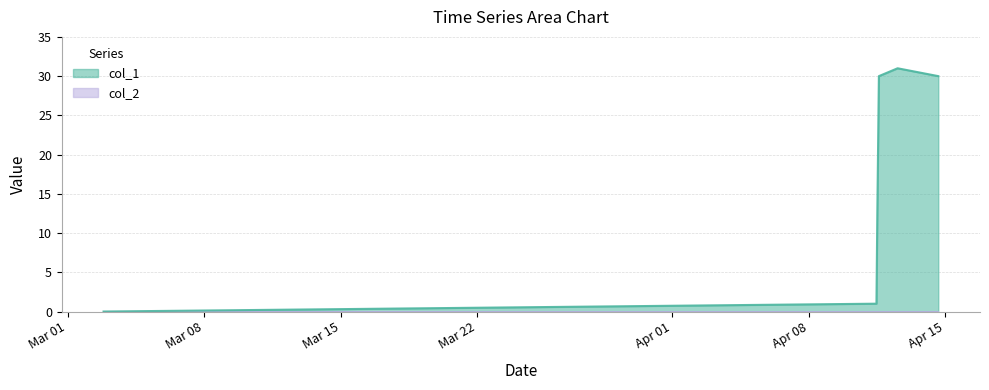

What is the maximum value shown in the chart?

31